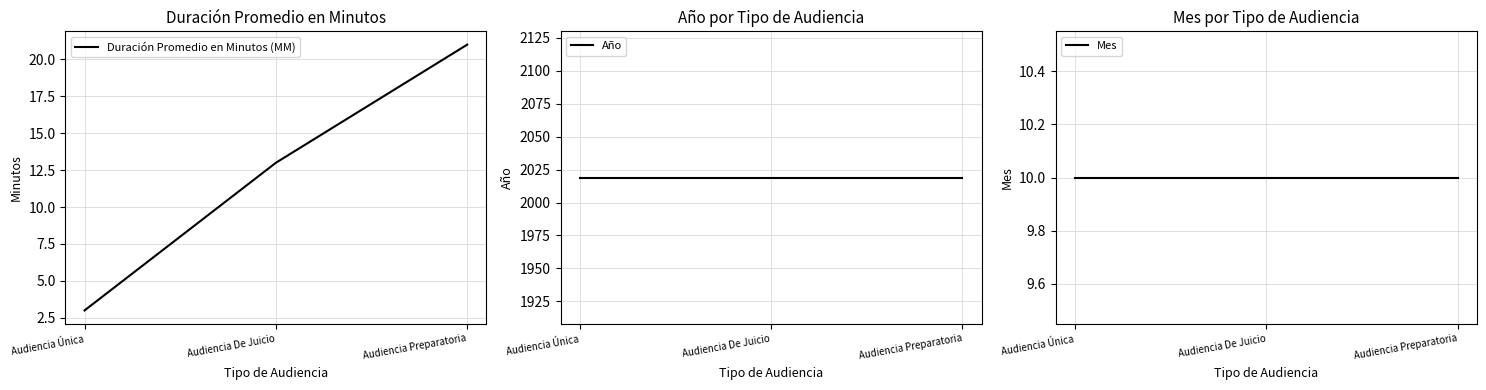

What is the label of the 3rd point from the right?

Audiencia Única